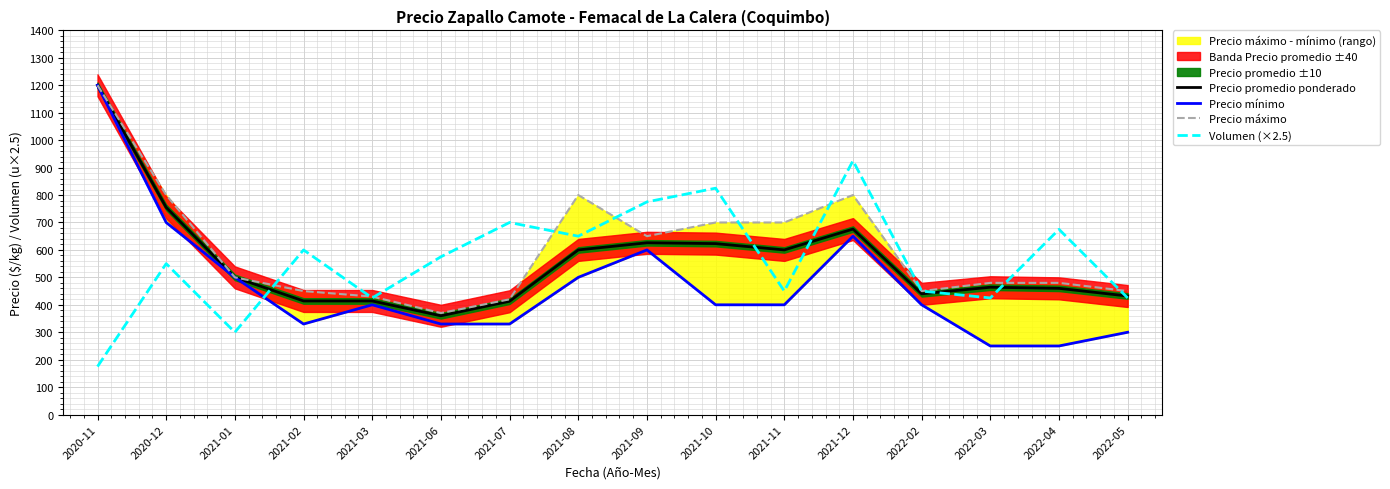

What is the difference between the Precio mínimo values at 2020-12 and 2021-10?

300